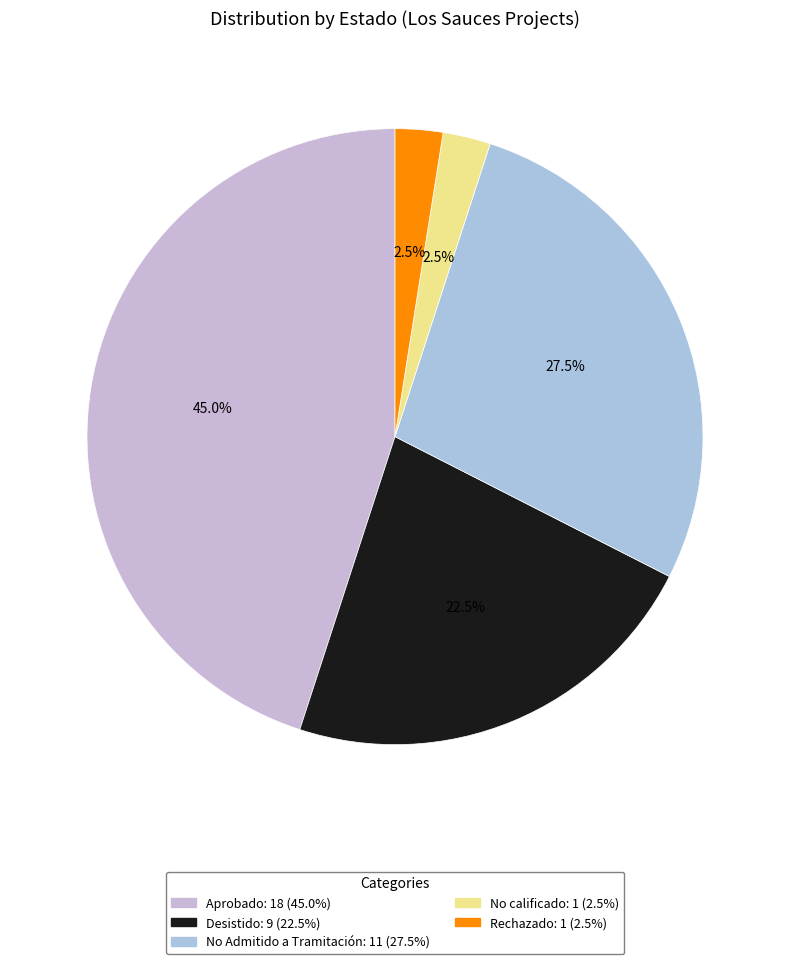

Which category has the smallest portion of the pie?

No calificado